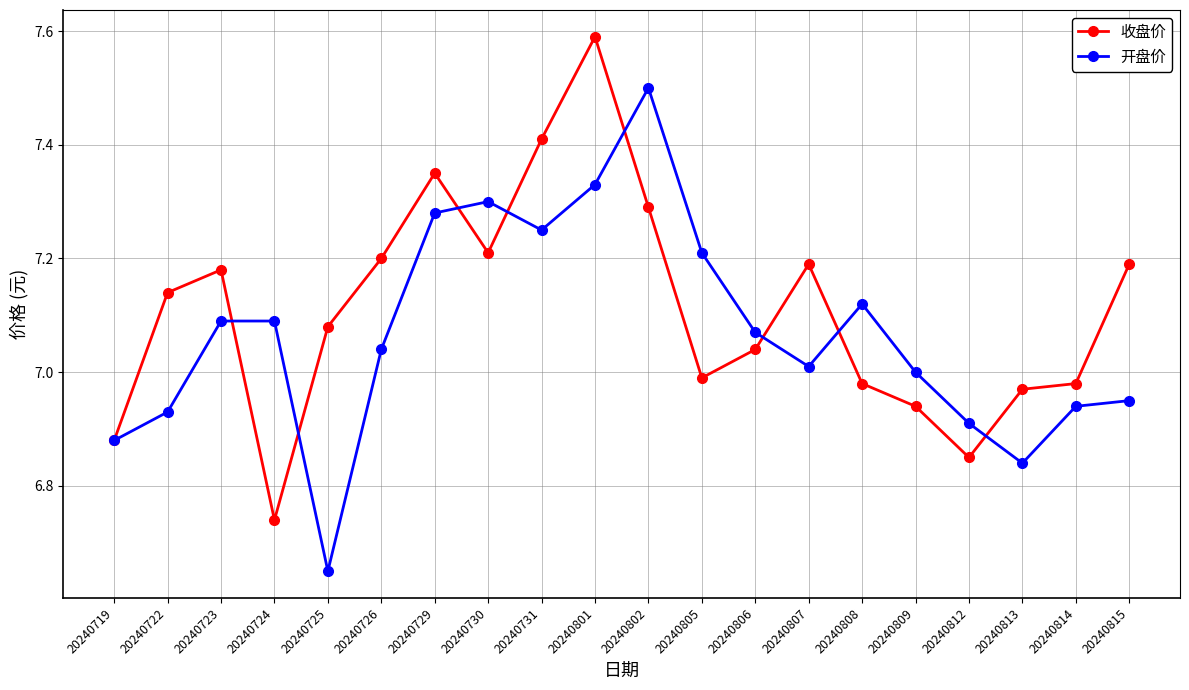

In 开盘价, how many points are lower than both neighbors (excluding endpoints)?

4